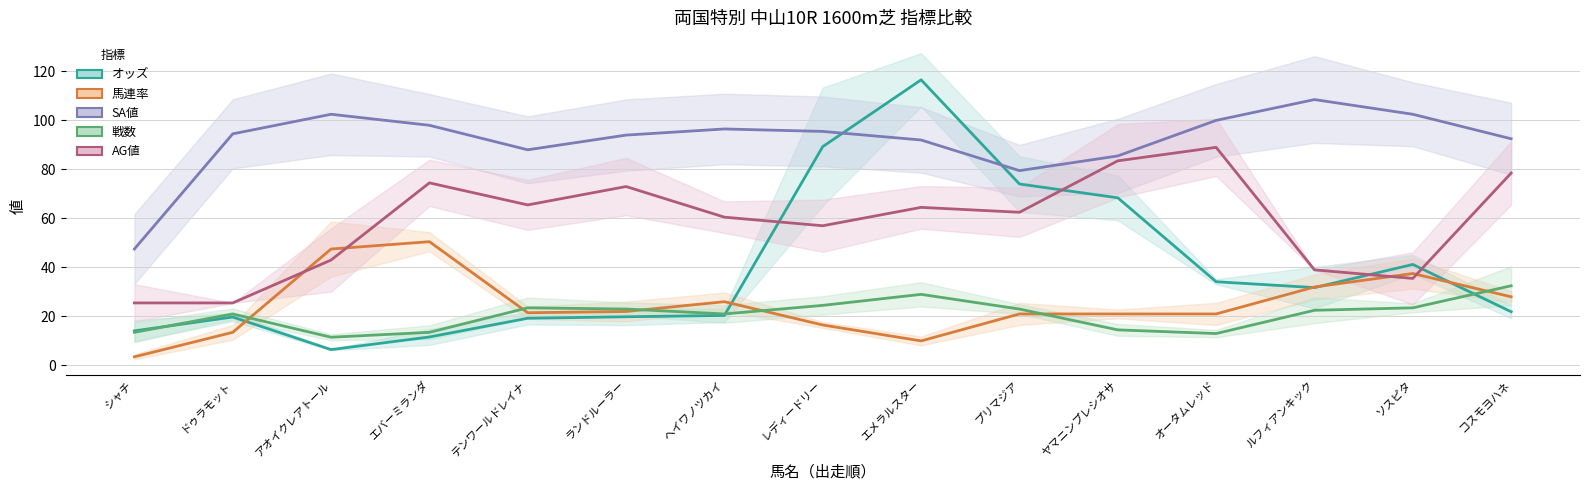

At which label does SA値 first exceed 95?

アオイクレアトール